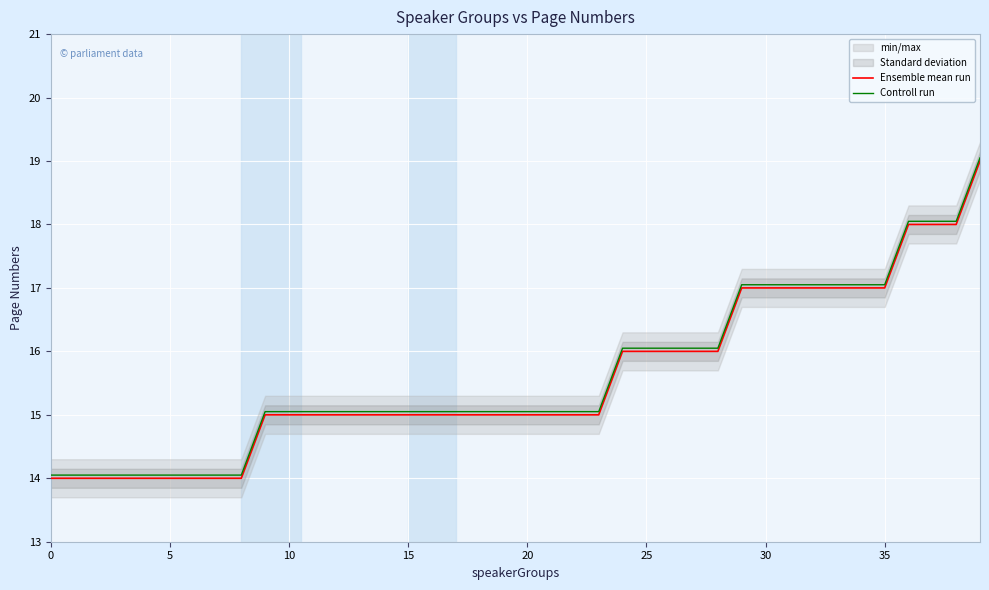

Where does the Ensemble mean run series first go above 15?

24